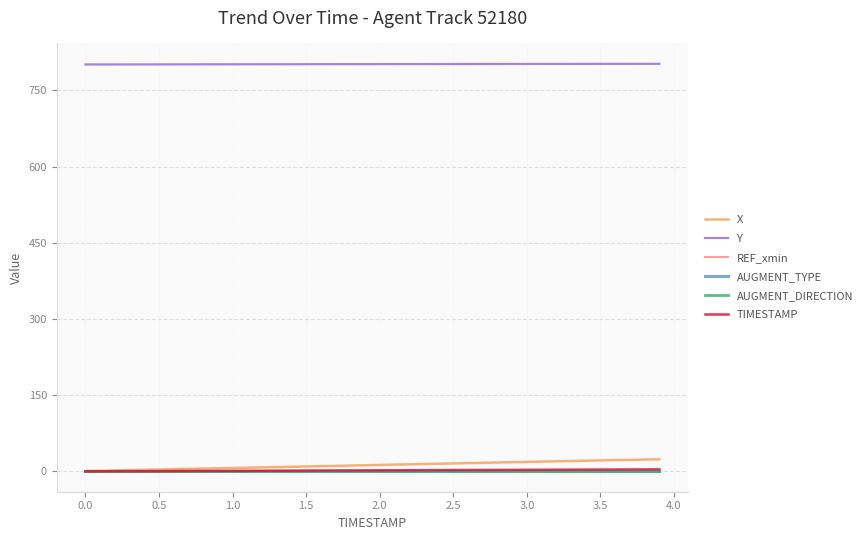

True or false: AUGMENT_DIRECTION and AUGMENT_TYPE cross at least once.

False